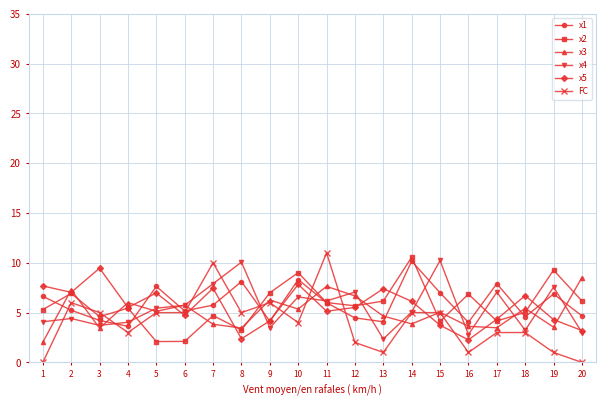

Where does the x1 series first go above 5?

1